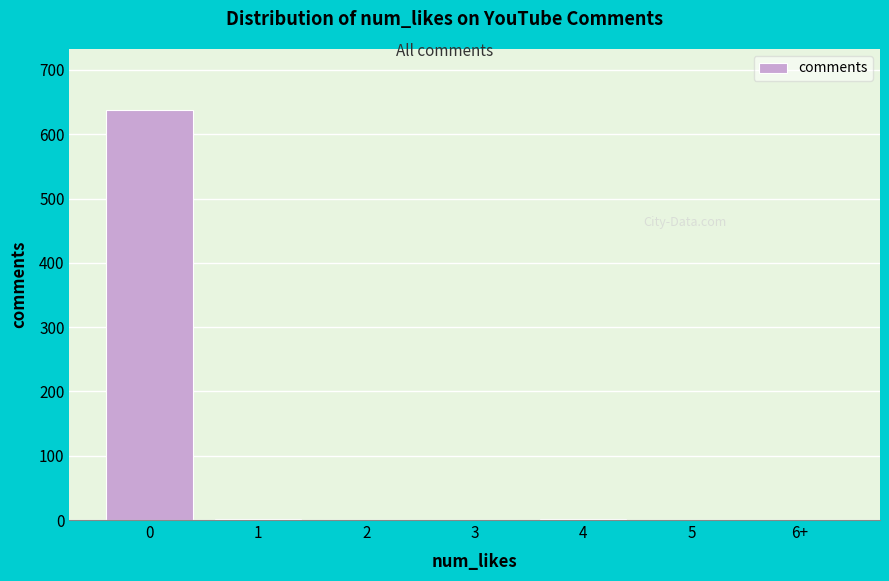

What is the sum of all values?

640